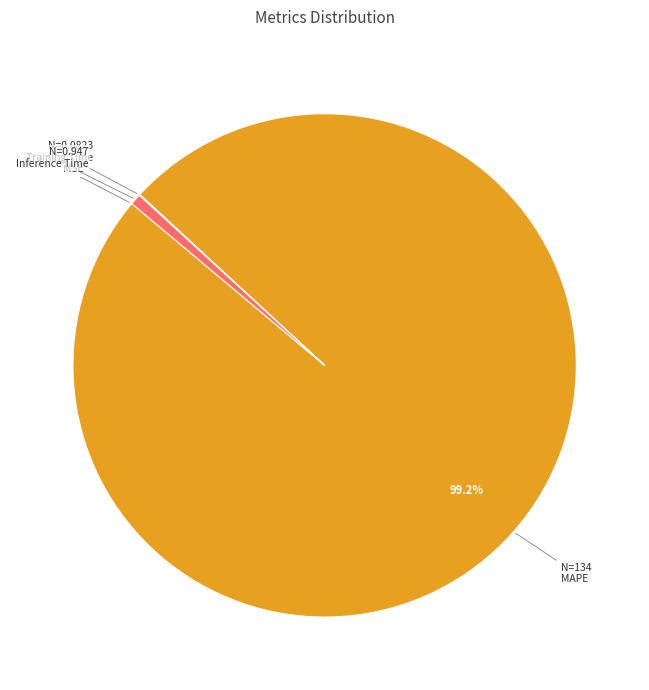

What is the largest slice in the pie chart?

MAPE